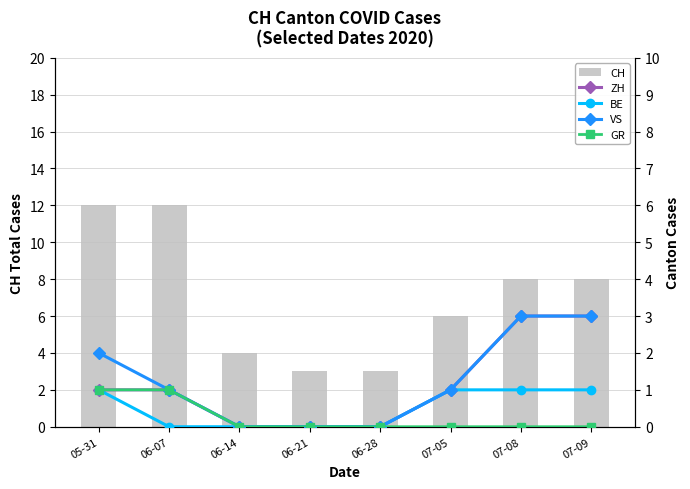

True or false: GR has a value of 0 at 06-21.

False